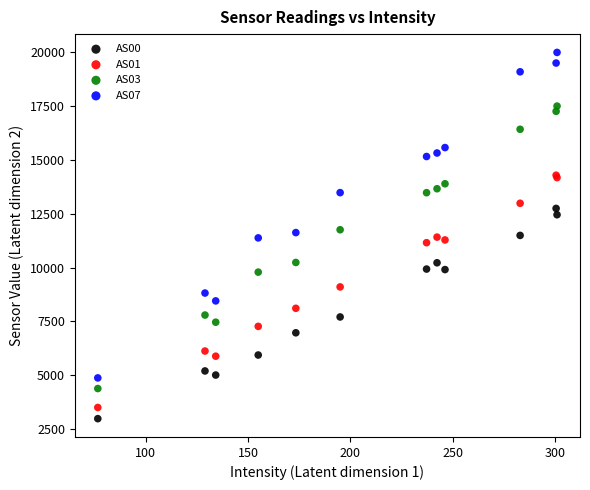

Which series reaches the minimum Y coordinate?

AS00